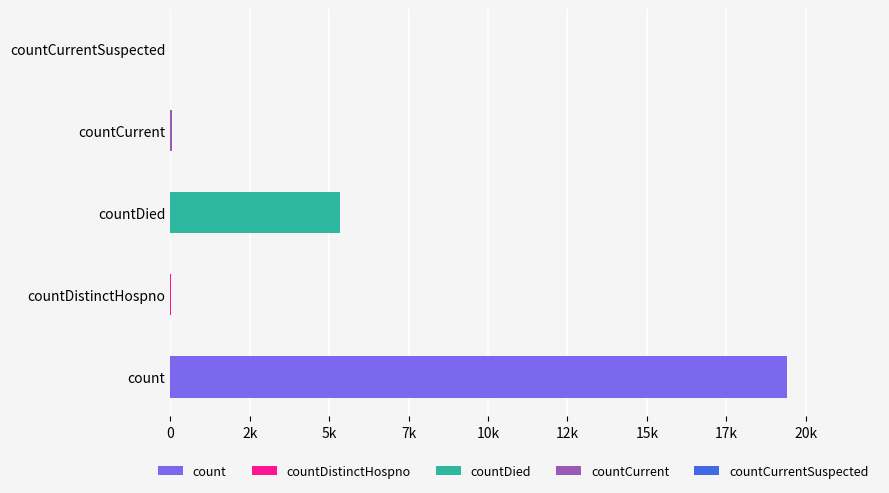

What is the label of the 3rd bar from the left?

countDied